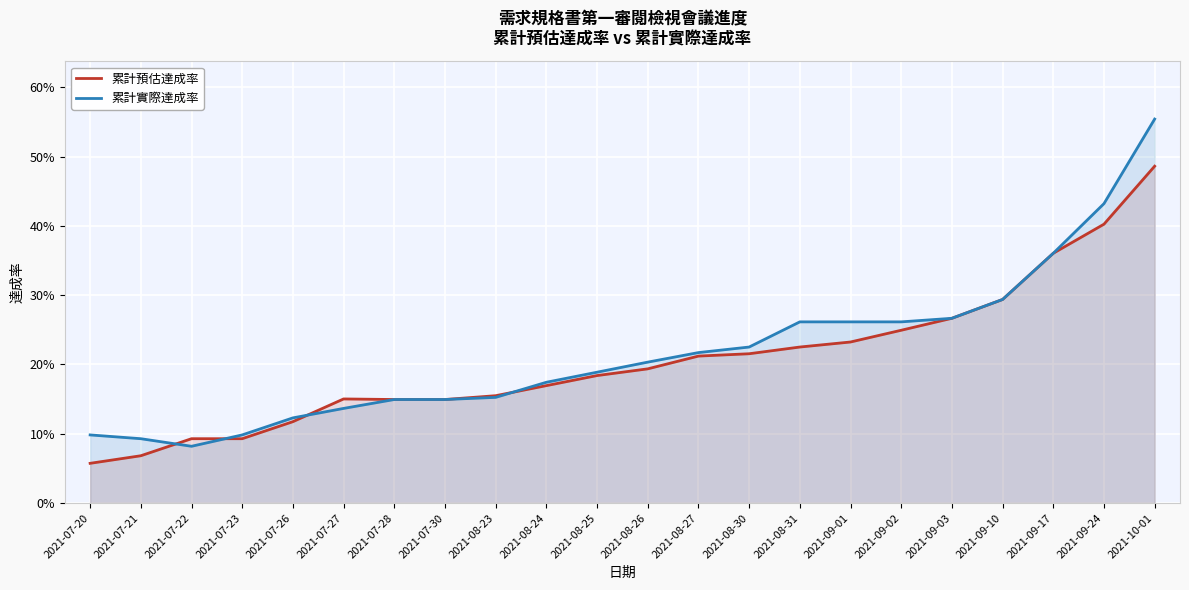

What is the approximate value of 累計預估達成率 at 2021-08-24?

16.9